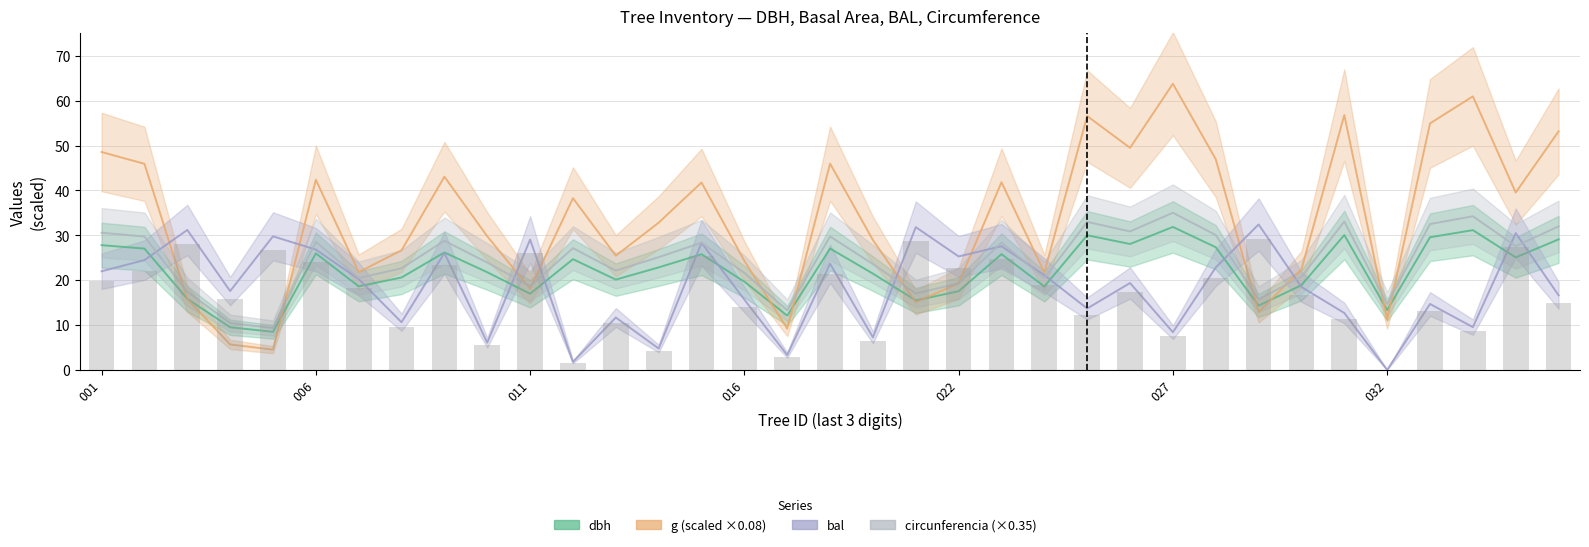

What is the value of the dbh bar at the 28th from the left?

14.3